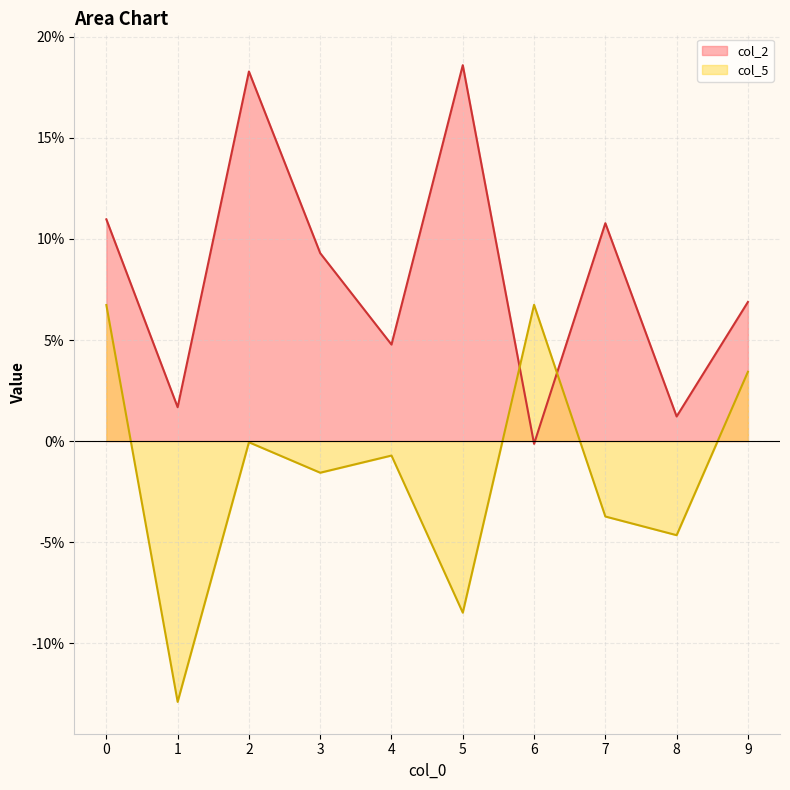

Which label corresponds to the smallest value in the chart?

1